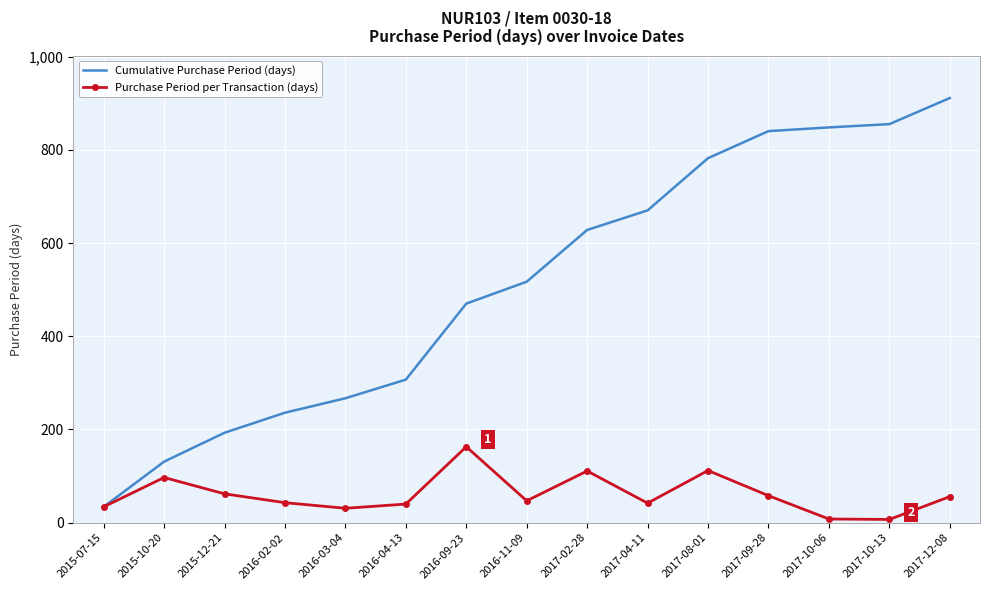

How many interior local valleys does the Purchase Period per Transaction (days) series have?

4